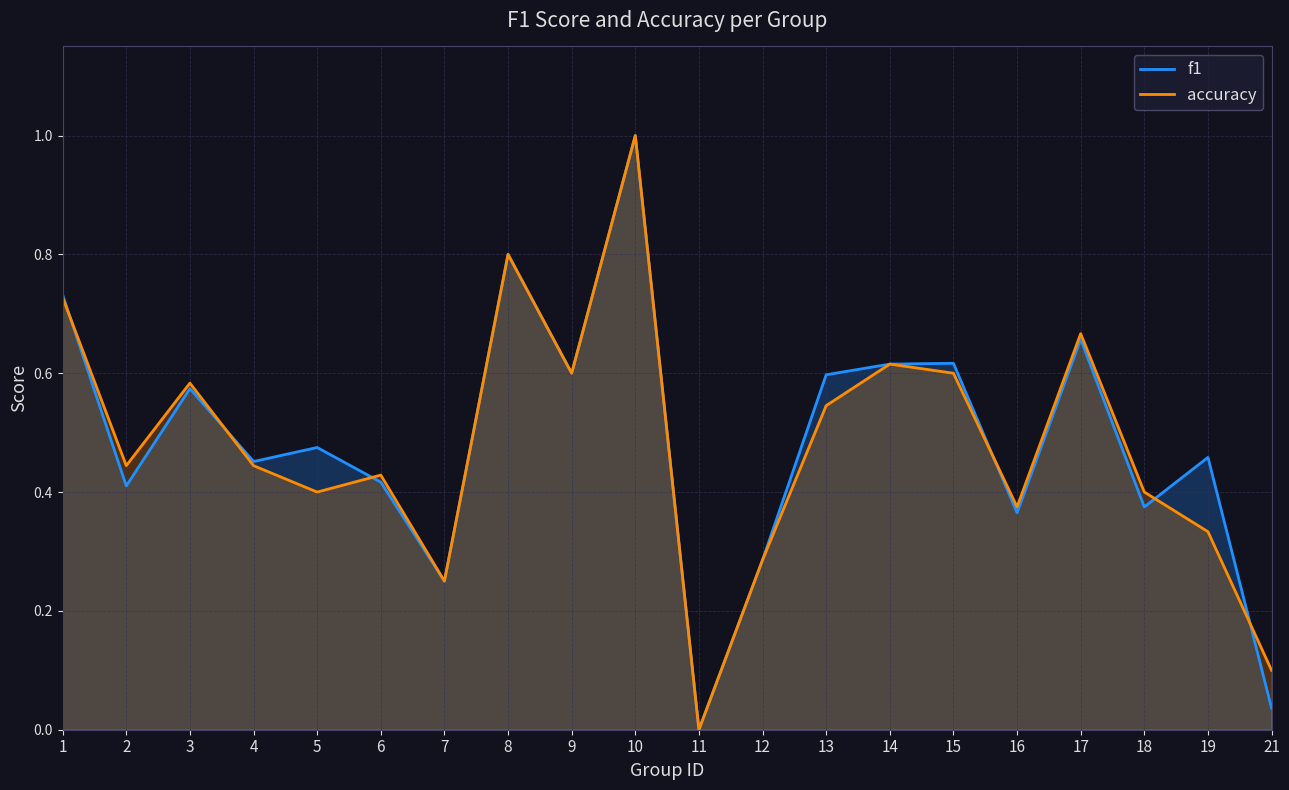

Where is the first local maximum for f1?

3